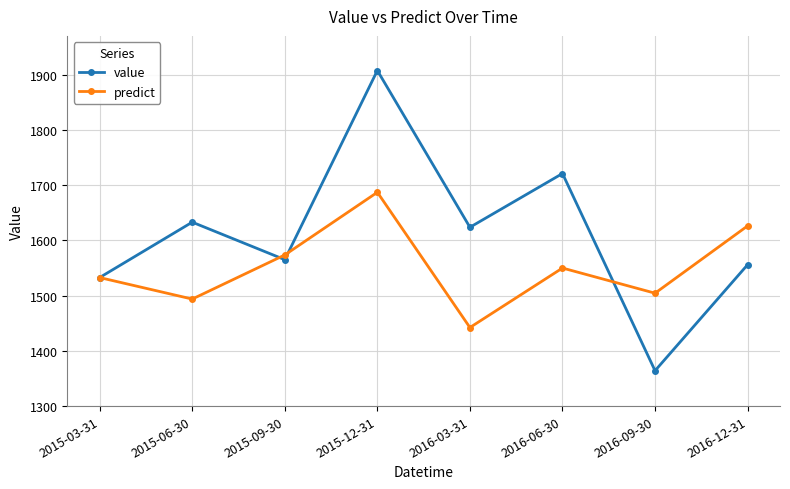

What is the label of the 4th point from the right?

2016-03-31